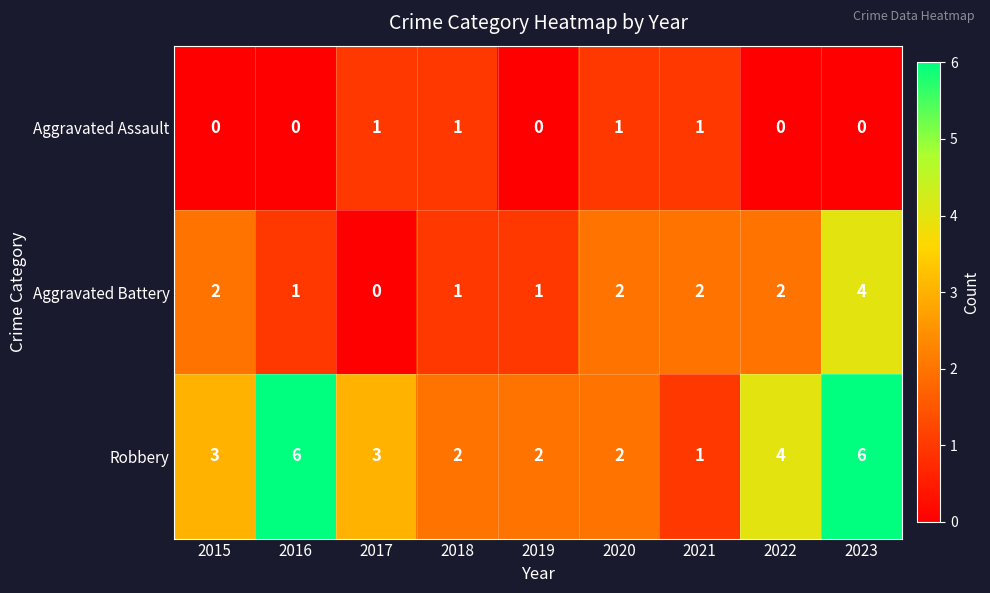

What is the difference between the maximum and minimum values in the Aggravated Battery series?

4